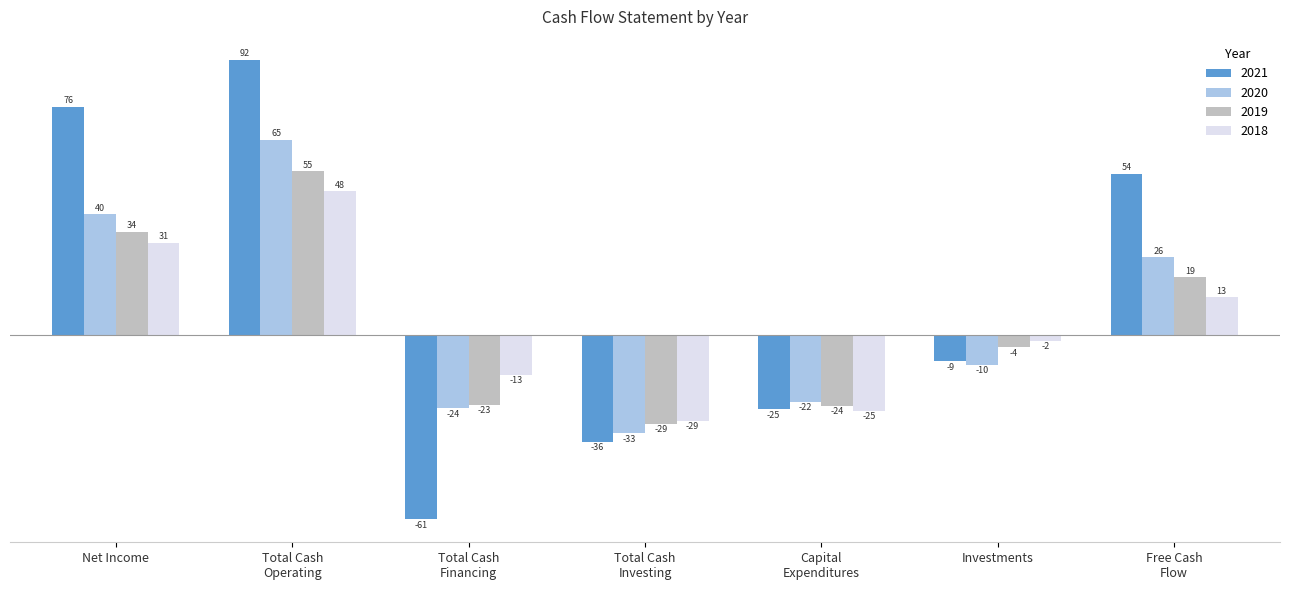

At which label does 2019 first exceed -4?

Net Income